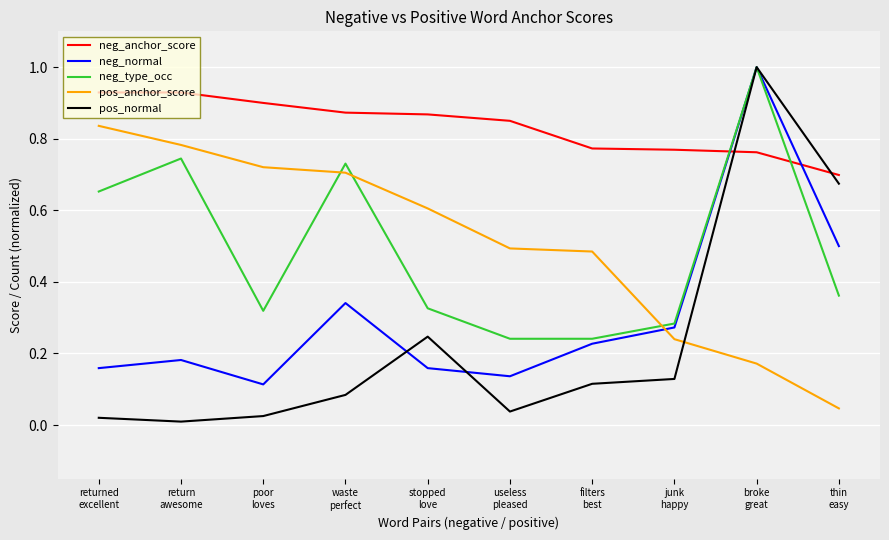

What is the highest value of the neg_type_occ series?

1.0